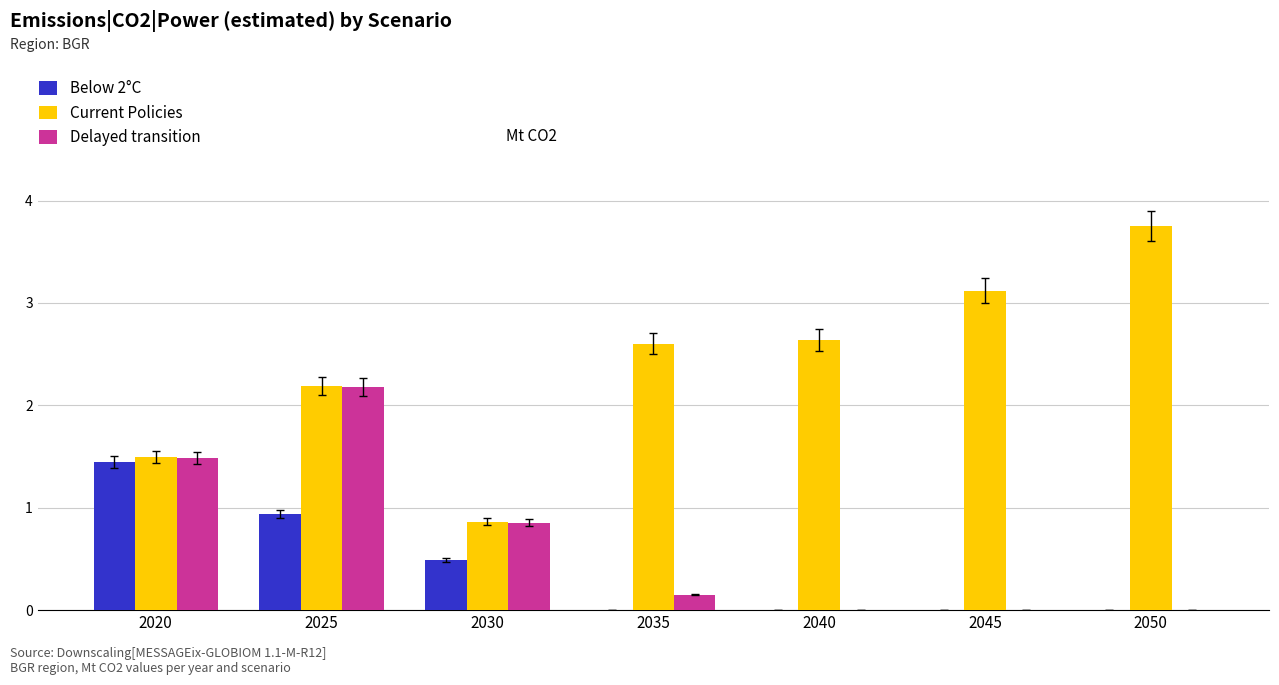

At which category is the sum across all series the highest?

2025